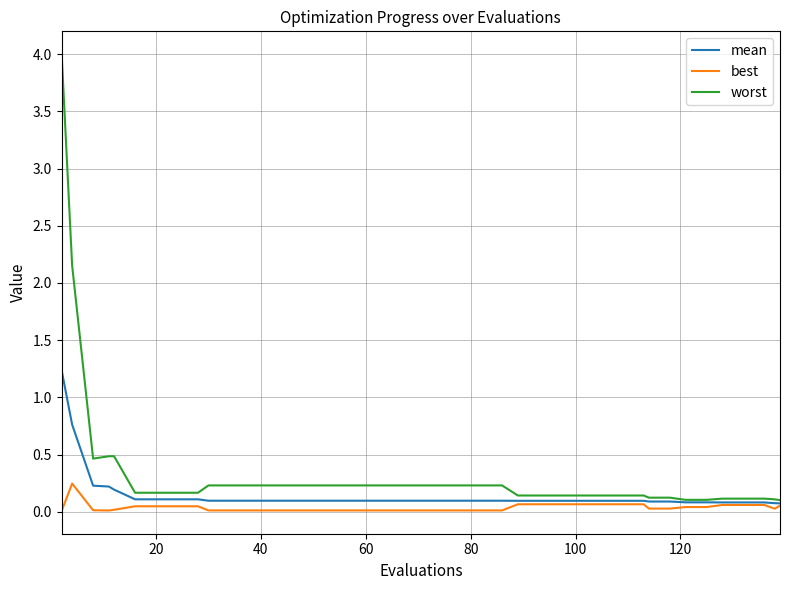

What is the greatest value displayed?

4.0